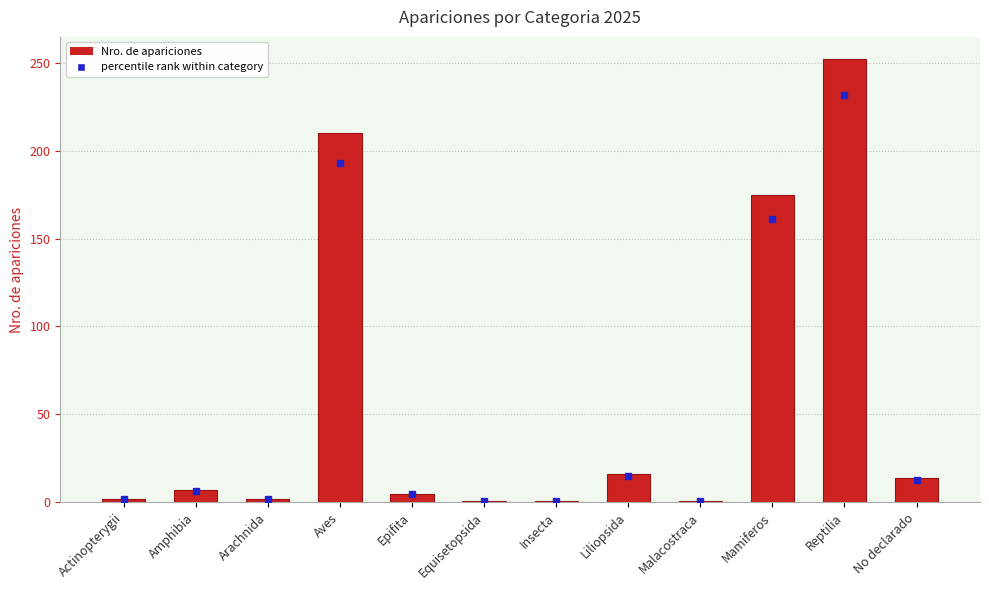

The value at Malacostraca is 1. True or false?

True